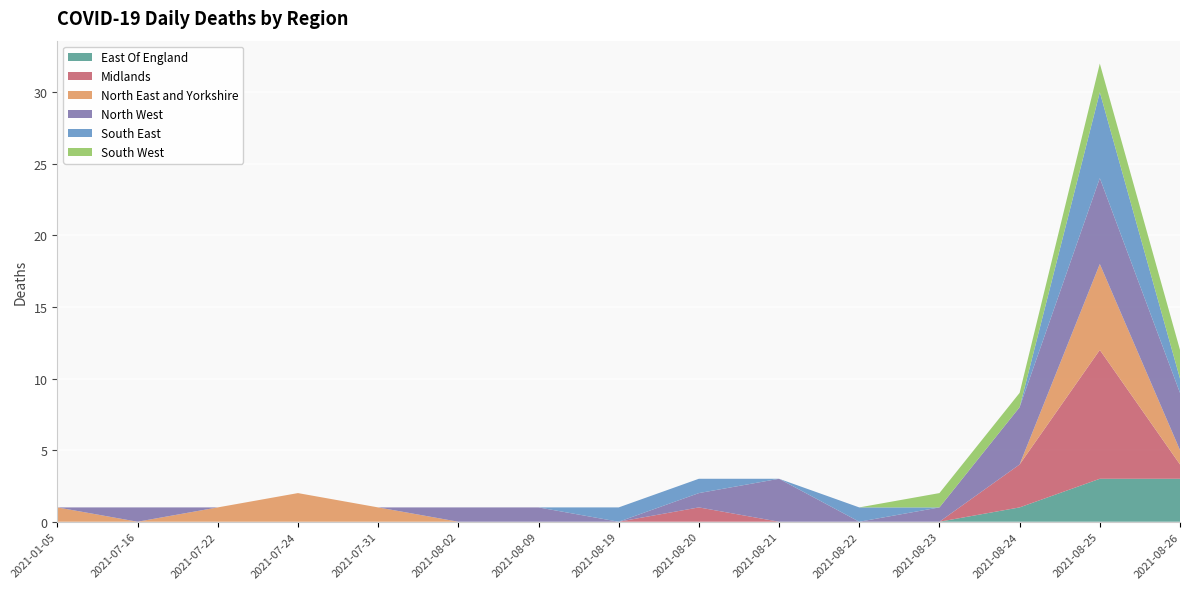

Reading left to right, extract all data points from this chart.

East Of England: 0	0	0	0	0	0	0	0	0	0	0	0	1	3	3
Midlands: 0	0	0	0	0	0	0	0	1	0	0	0	3	9	1
North East and Yorkshire: 1	0	1	2	1	0	0	0	0	0	0	0	0	6	1
North West: 0	1	0	0	0	1	1	0	1	3	0	1	4	6	4
South East: 0	0	0	0	0	0	0	1	1	0	1	0	0	6	1
South West: 0	0	0	0	0	0	0	0	0	0	0	1	1	2	2